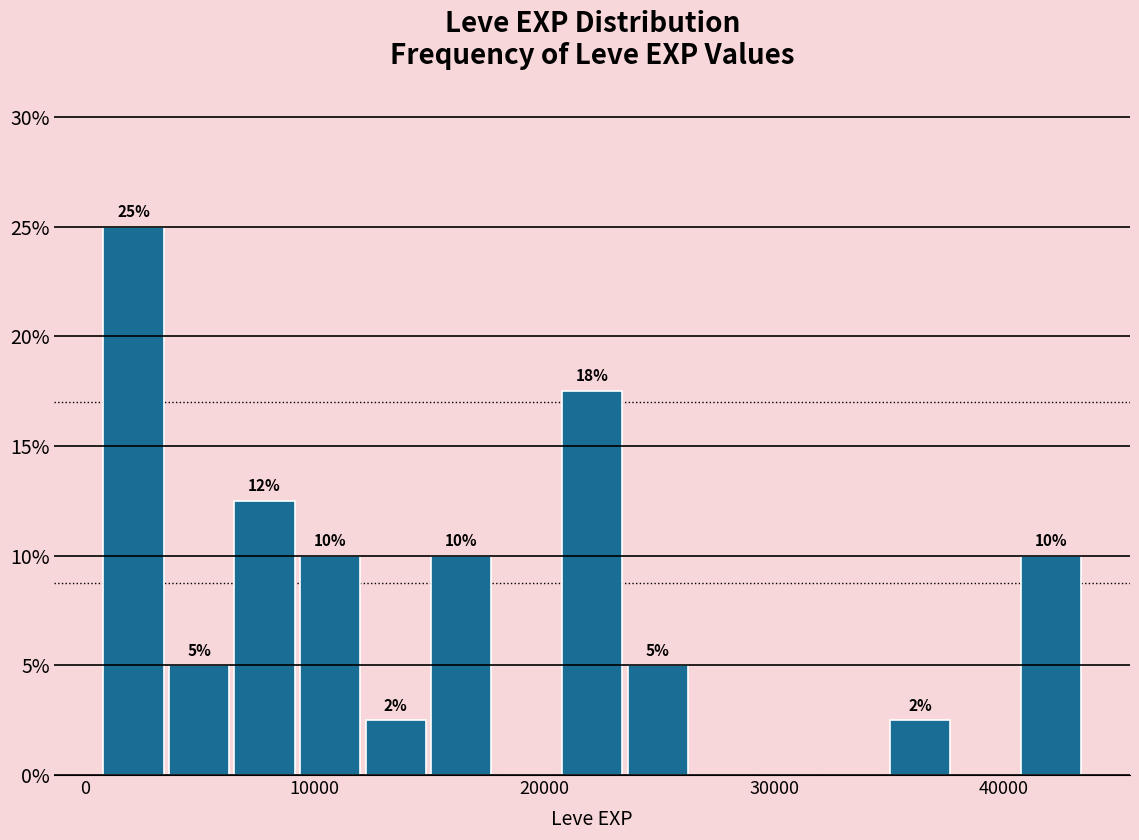

Around what value on the x-axis is the tallest bar? Give the approximate position of its centre, as read against the axis.

2000